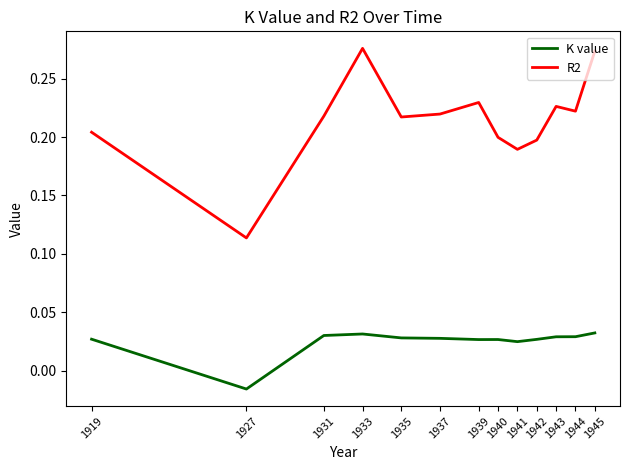

Where does the K value series first go above 0?

1919